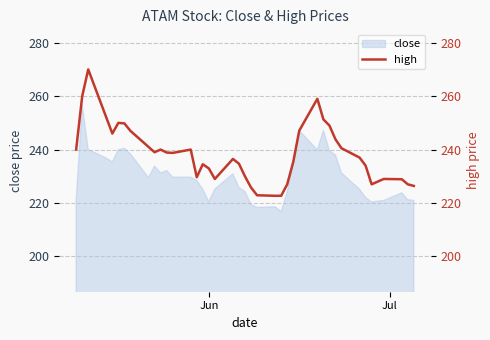

How many data points are above 238?

20